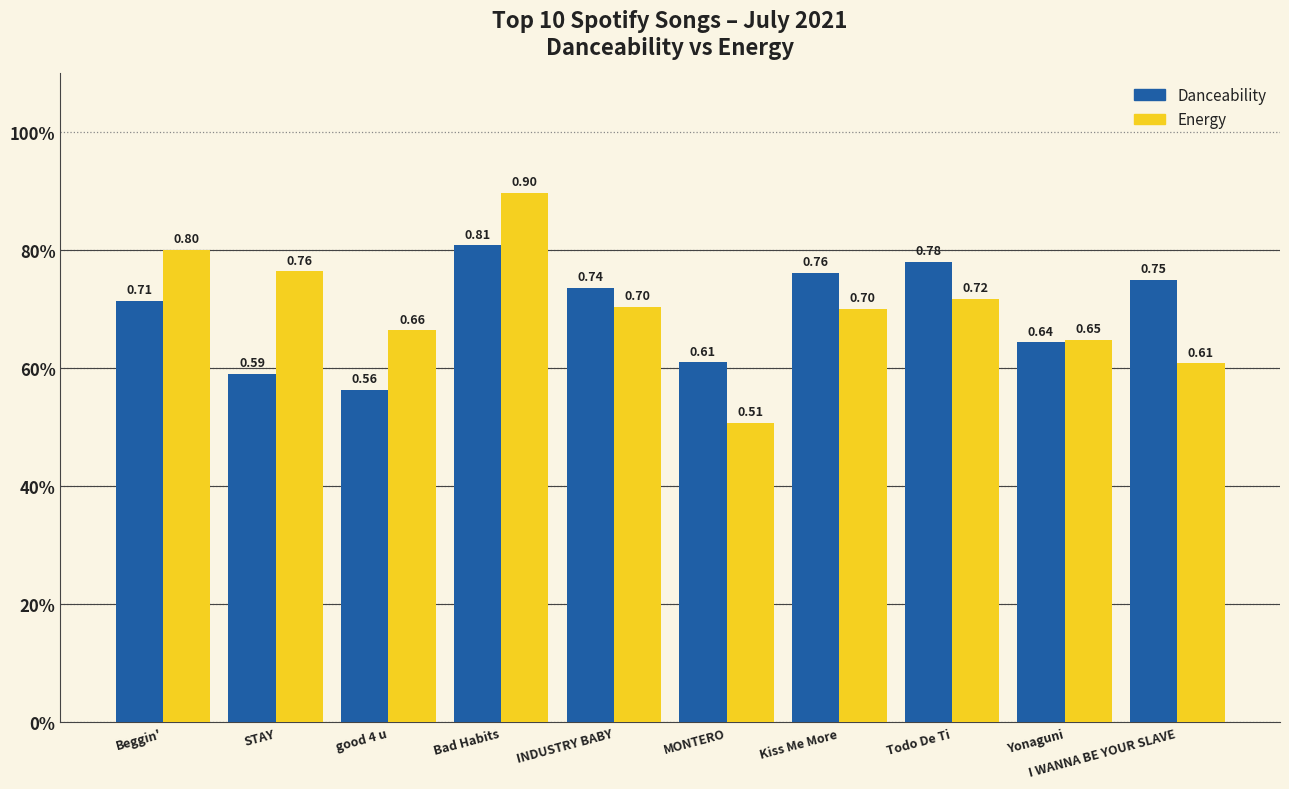

The Danceability series shows 0.5 at Beggin'. True or false?

False